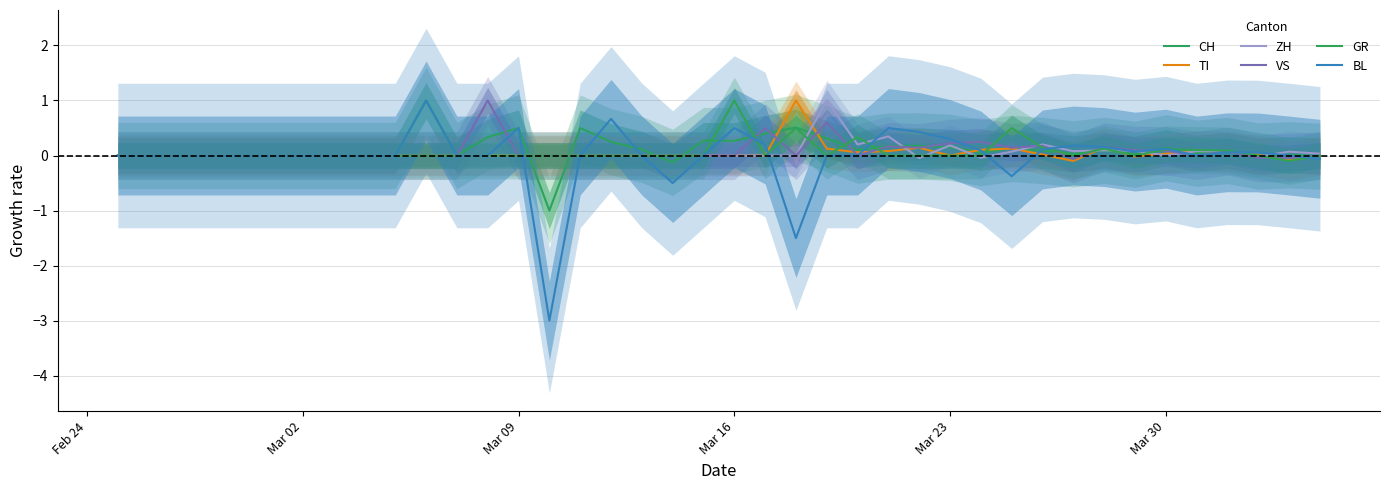

Is it true that ZH equals -0.4 at Mar 23?

False